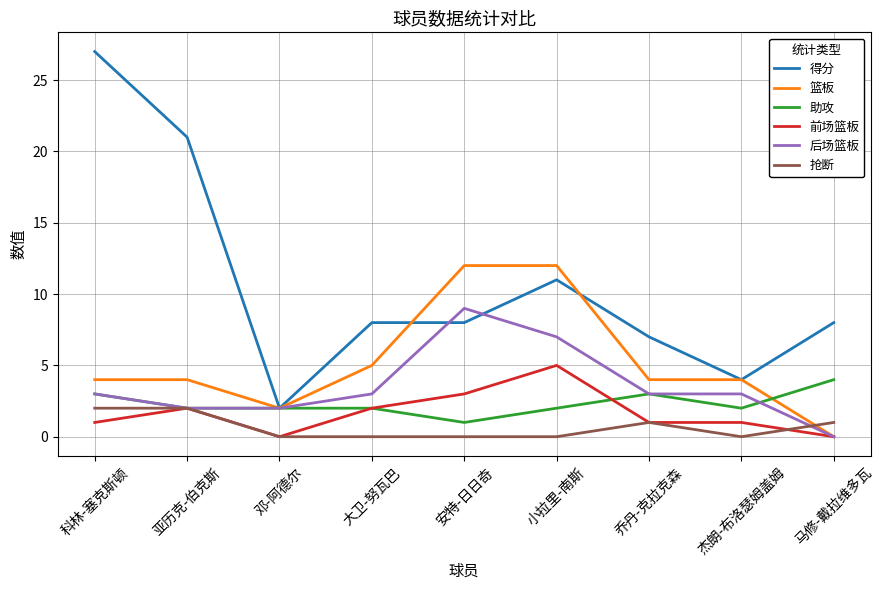

The 篮板 series shows 0 at 马修-戴拉维多瓦. True or false?

True